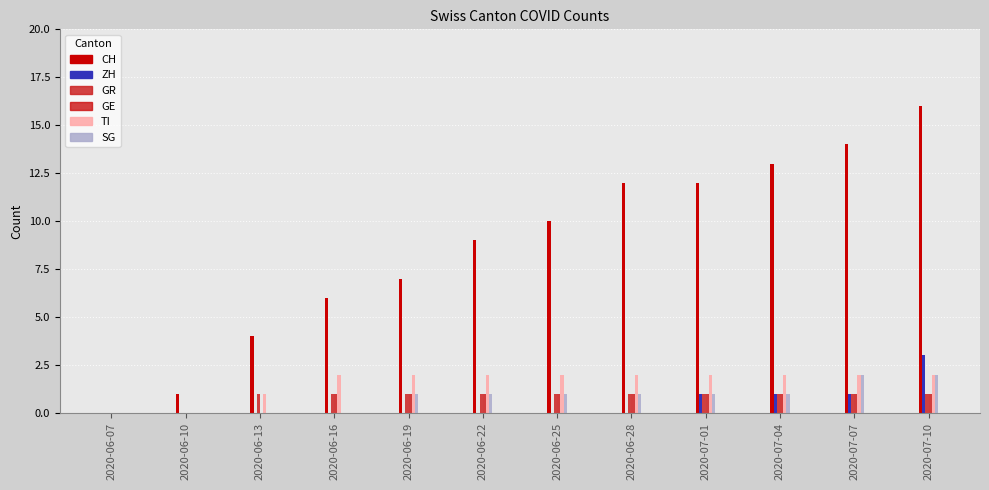

How many groups of bars are there?

12